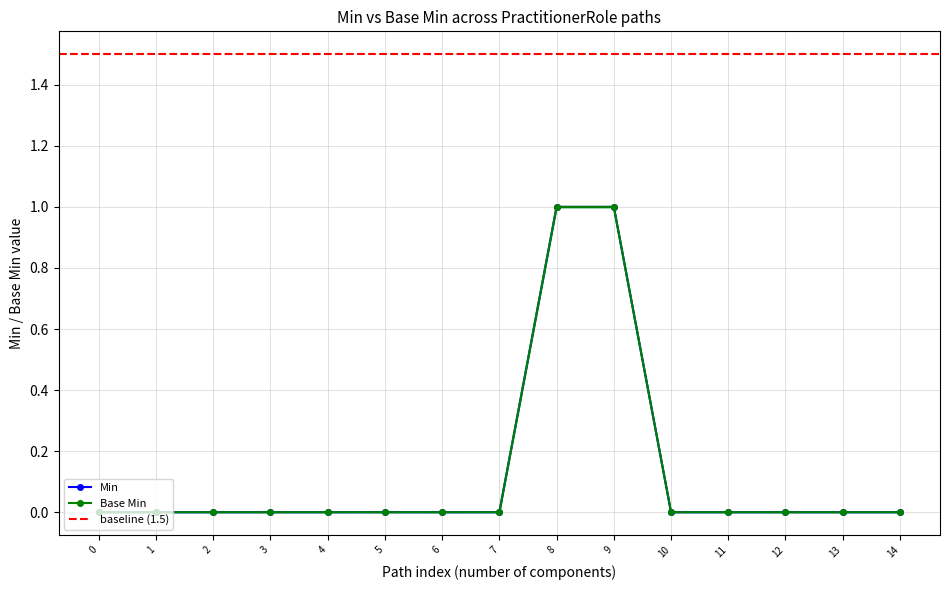

Reading left to right, transcribe all the data shown in this chart.

Min: 0=0	1=0	2=0	3=0	4=0	5=0	6=0	7=0	8=1	9=1	10=0	11=0	12=0	13=0	14=0
Base Min: 0=0	1=0	2=0	3=0	4=0	5=0	6=0	7=0	8=1	9=1	10=0	11=0	12=0	13=0	14=0